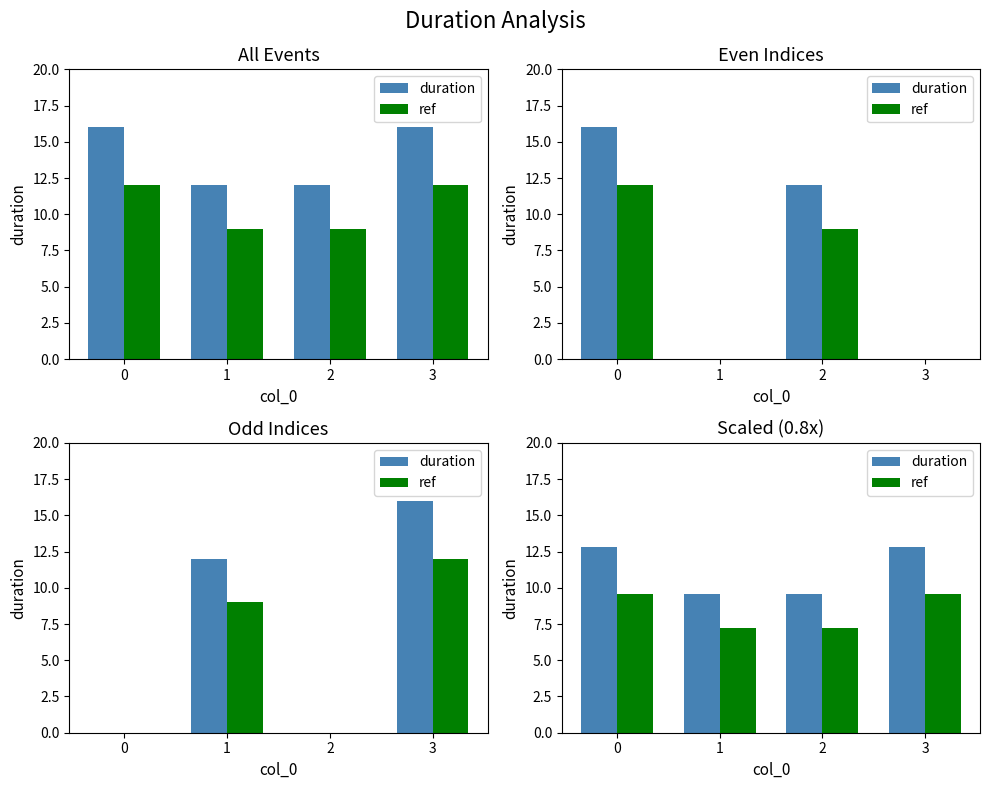

Which has a higher value, 3 or 2?

3